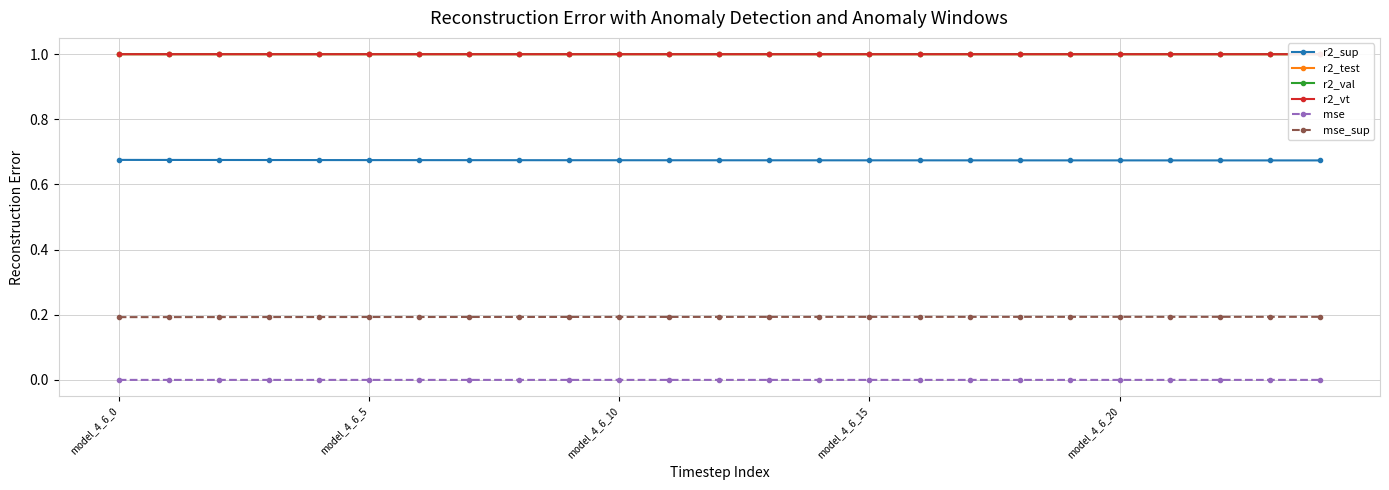

What is the maximum value shown in the chart?

1.0